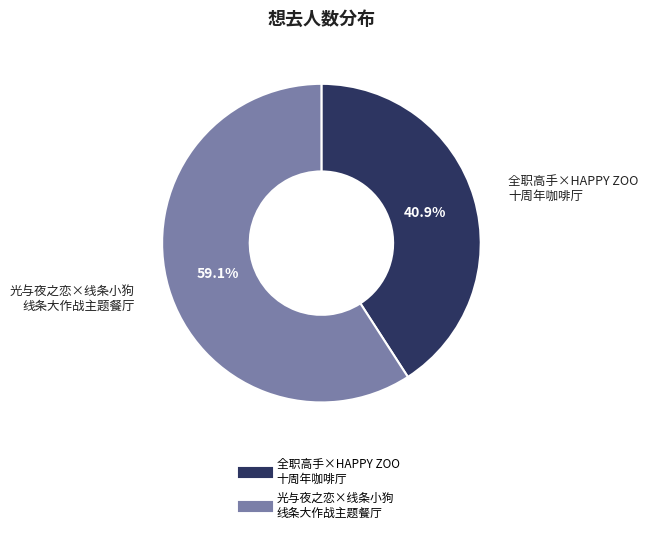

Is there any slice that represents more than half of the pie?

Yes